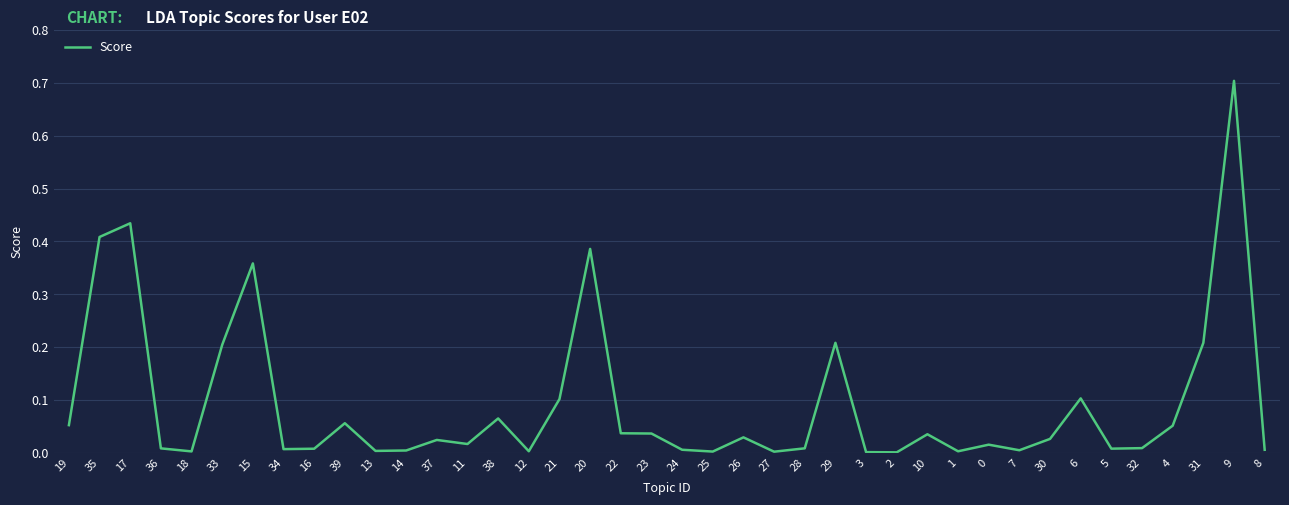

Is this an area chart (filled region under the line)?

No